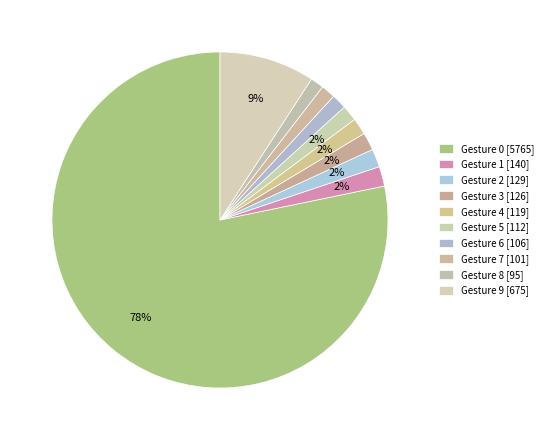

Count the number of slices in the pie.

10